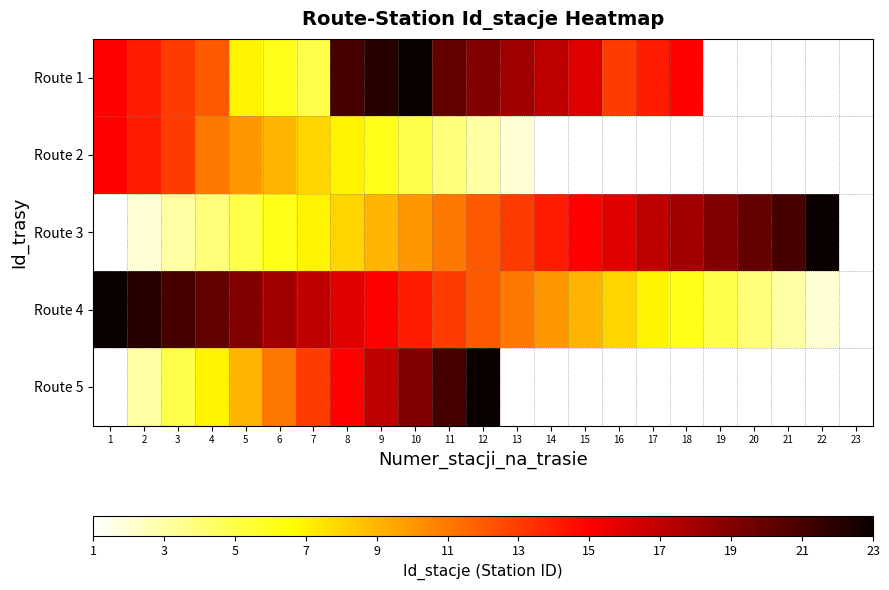

What is the greatest value displayed?

23.0